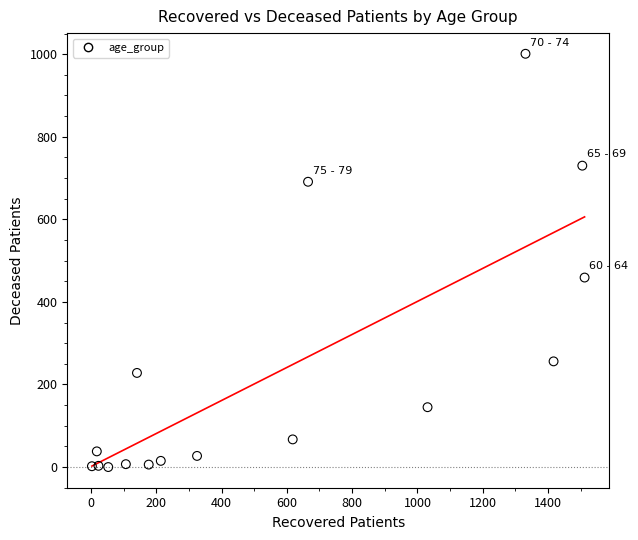

What Y value in the scatter plot is closest to 500?

459